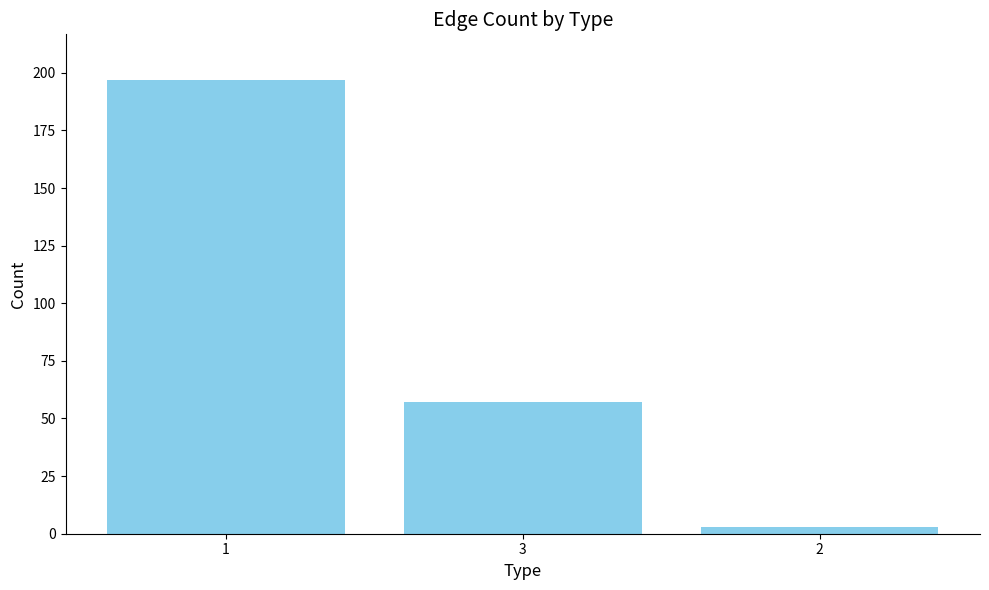

What is the maximum value shown in the chart?

197